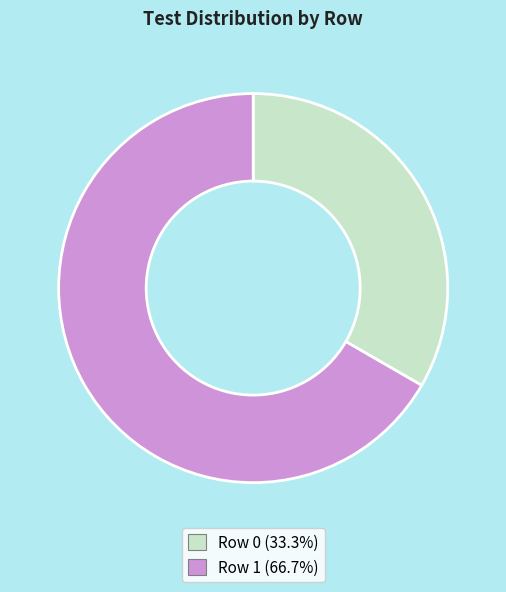

Does any single category account for the majority?

Yes